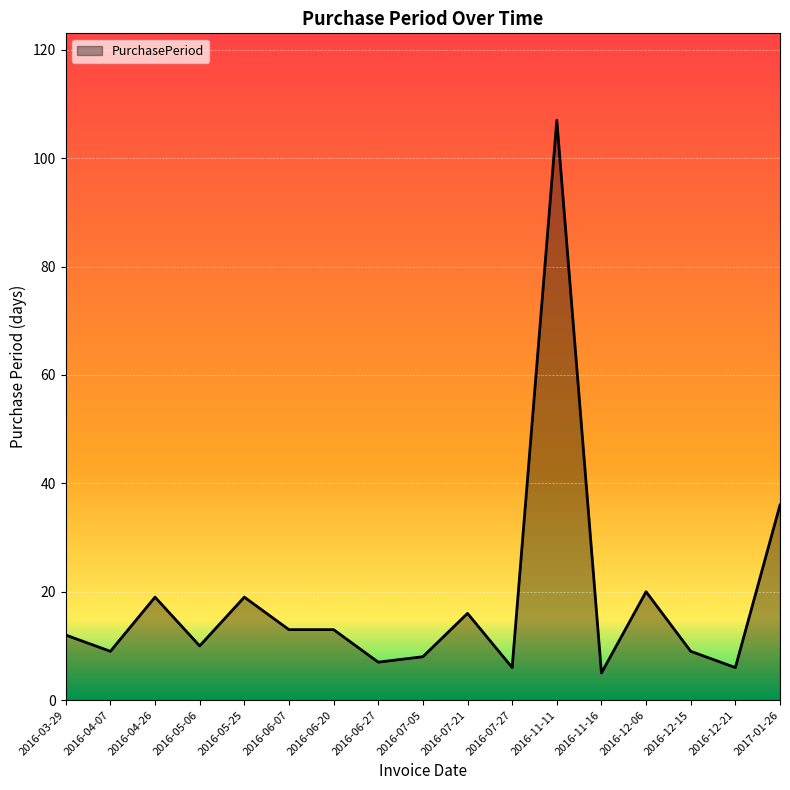

At which label is the value closest to 56?

2017-01-26